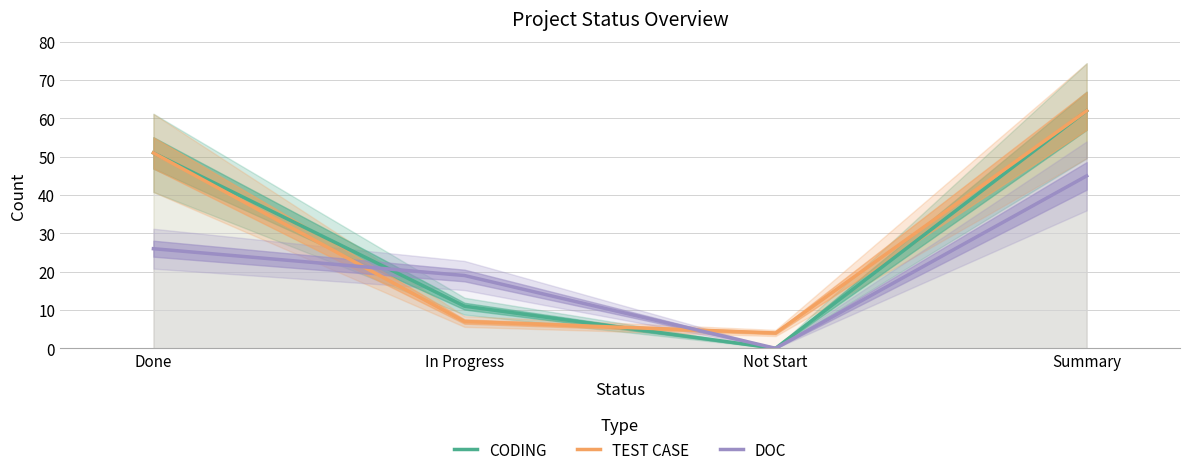

Does the chart display data point markers on the line(s)?

No